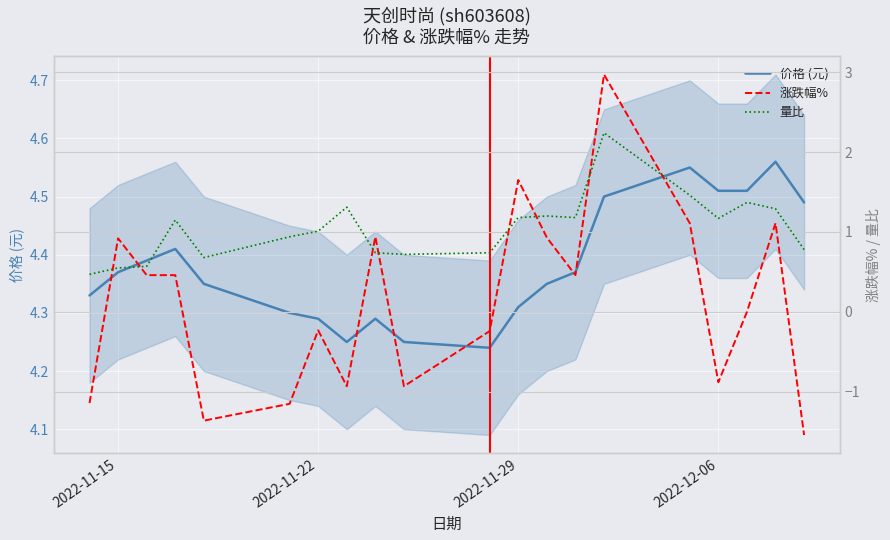

True or false: 涨跌幅% and 价格 (元) intersect in this chart.

False